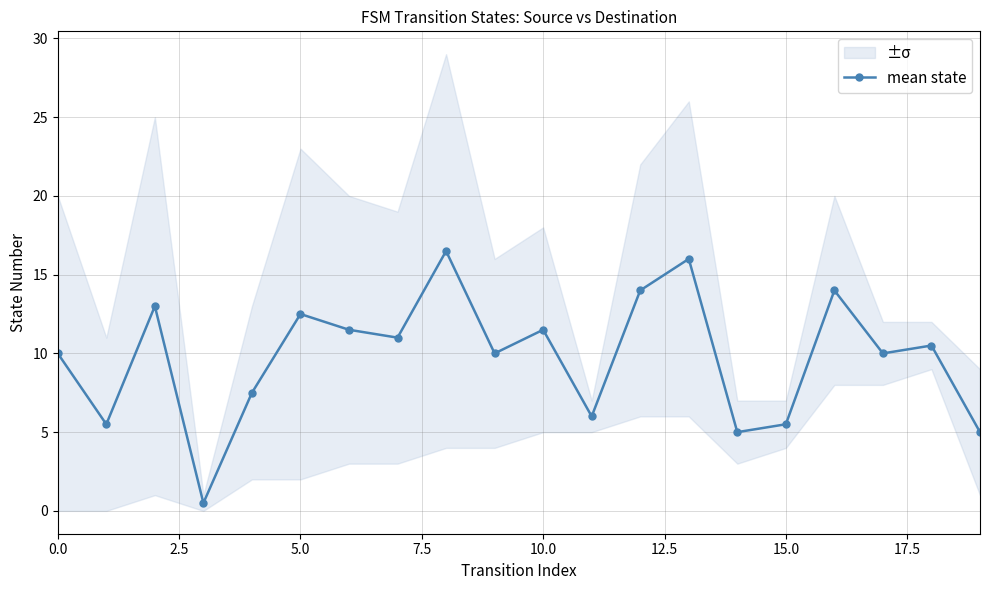

True or false: mean state has more than 2 points higher than both neighbors.

True